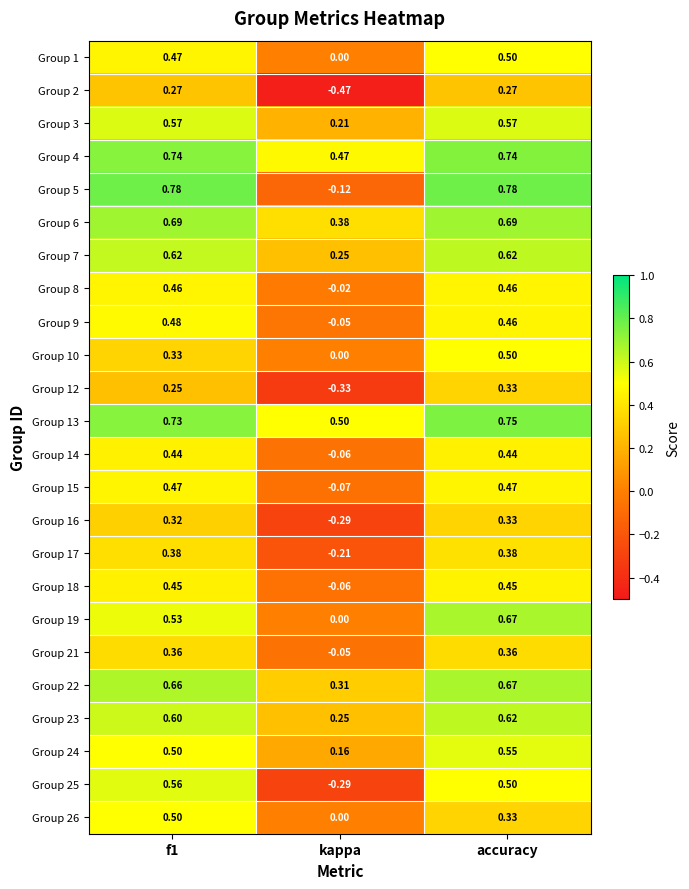

Which series has the largest range (max minus min)?

Group 5